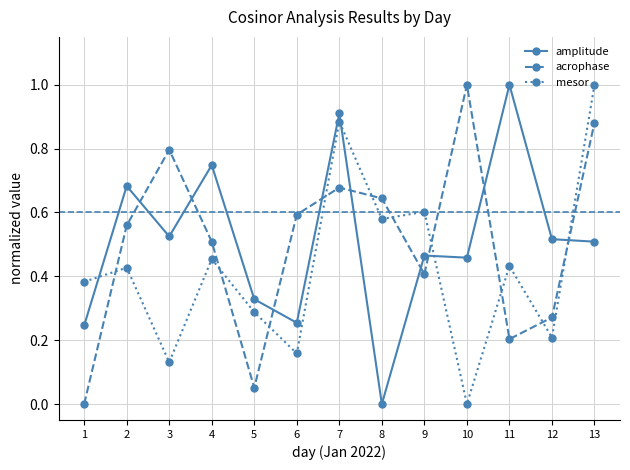

At which category does mesor reach its first local peak?

2